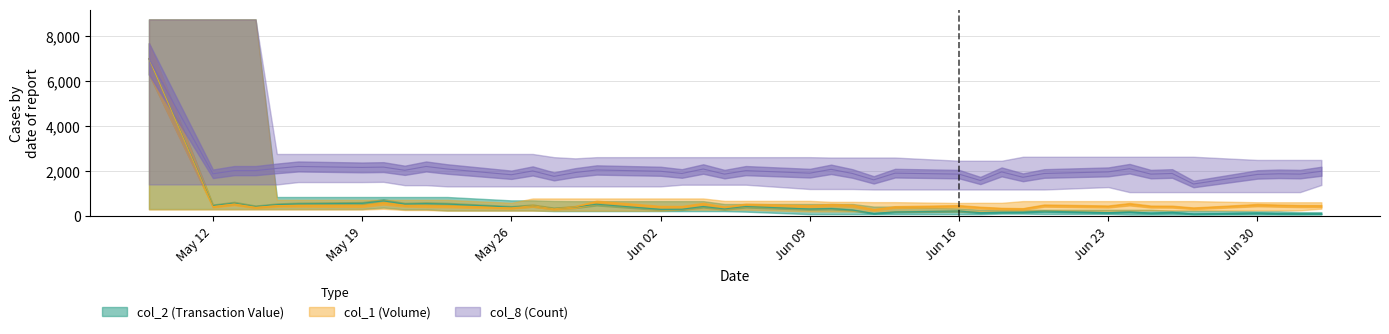

How many data points in col_2 (Transaction Value) are above 334?

20